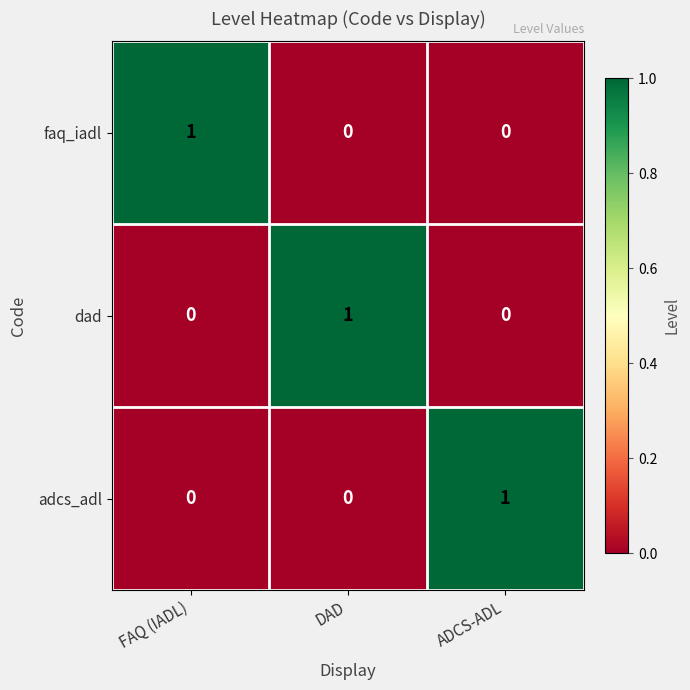

The value of adcs_adl at ADCS-ADL is 0. True or false?

False